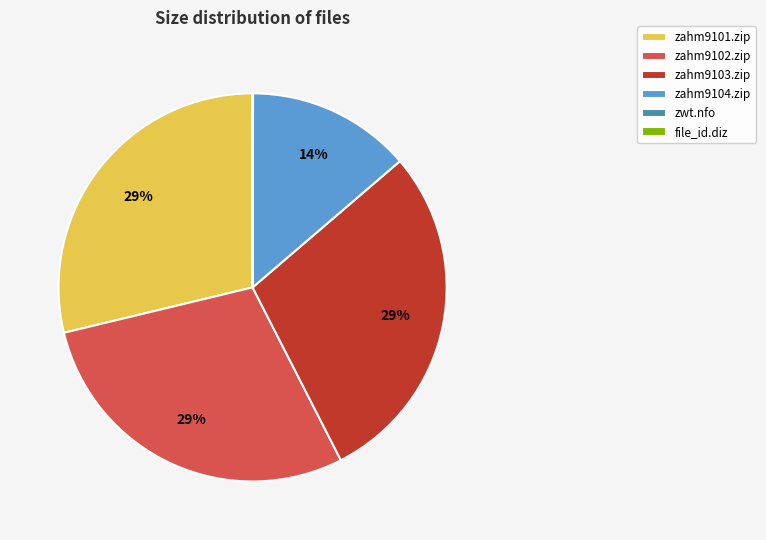

What is the ratio of the value at zahm9101.zip to the value at zahm9102.zip?

1.0